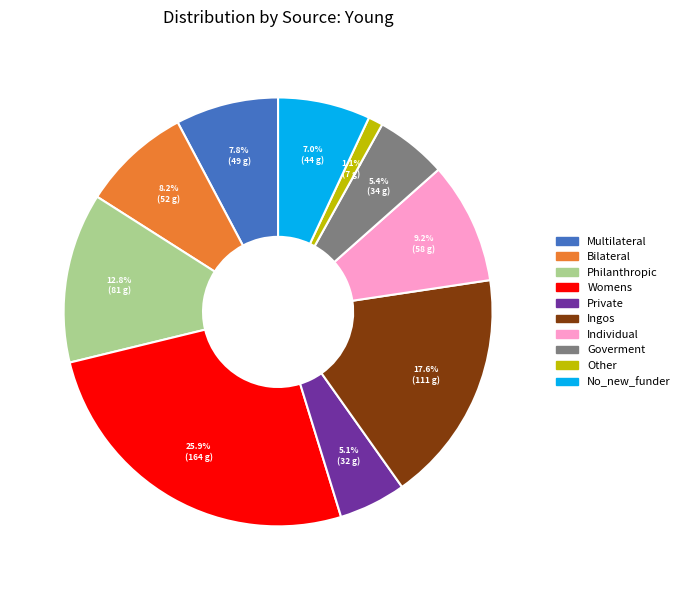

What is the smallest slice in the pie chart?

Other